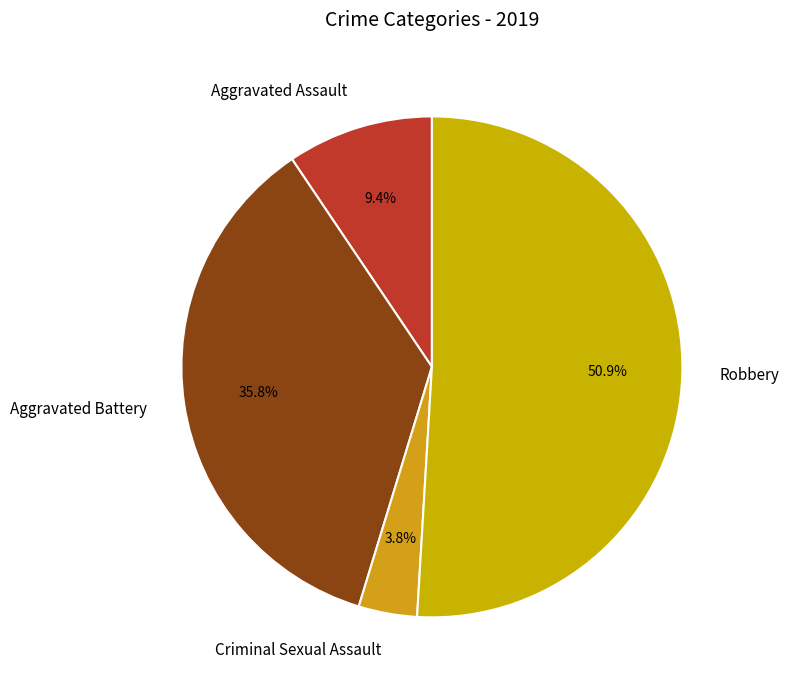

True or false: Aggravated Battery accounts for 36% of the total.

True